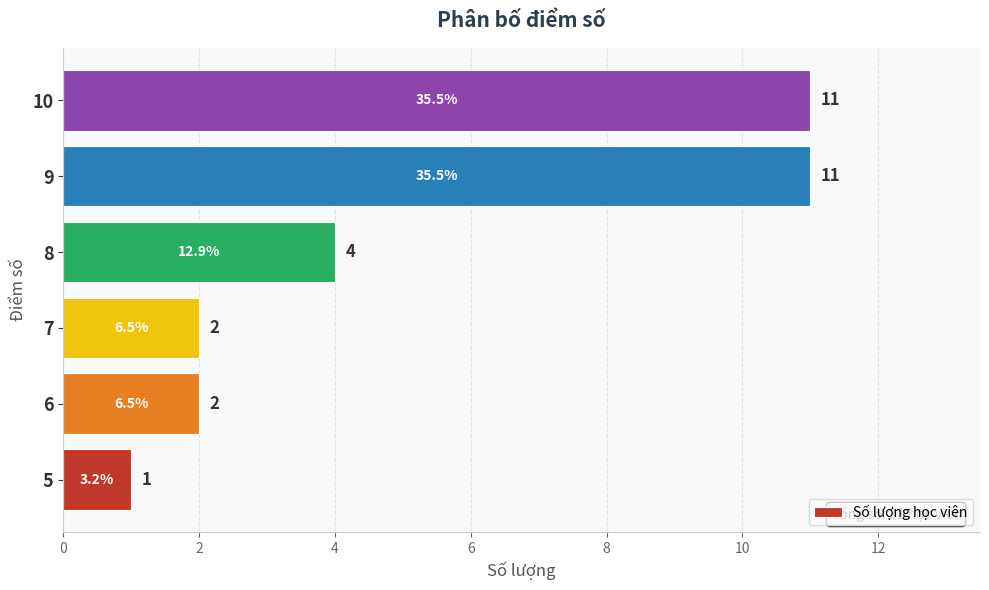

Reading bottom to top, transcribe all the data shown in this chart.

5=1	6=2	7=2	8=4	9=11	10=11